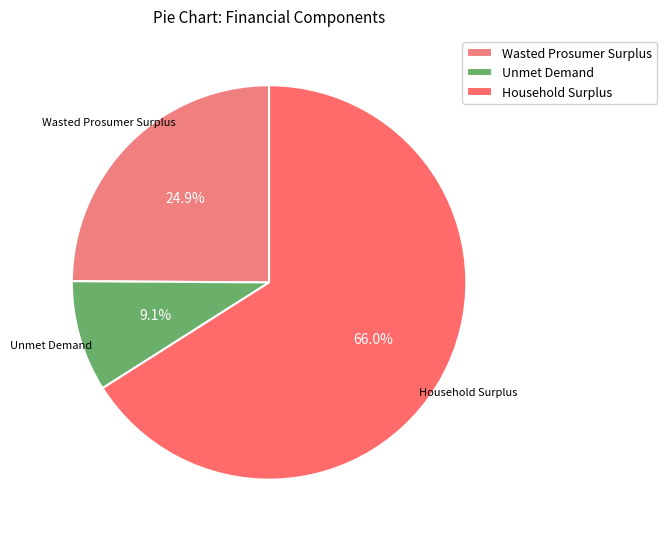

What portion of the pie excludes Household Surplus?

34.0%